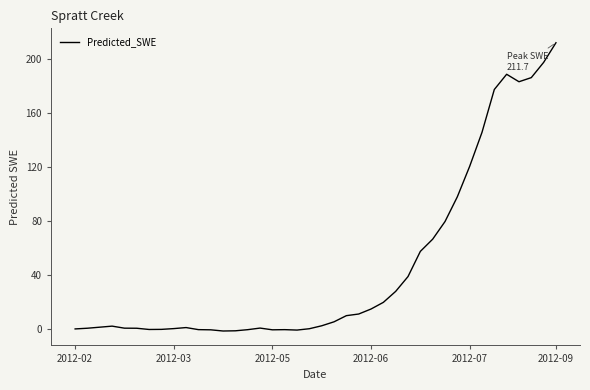

What is the greatest value displayed?

211.7